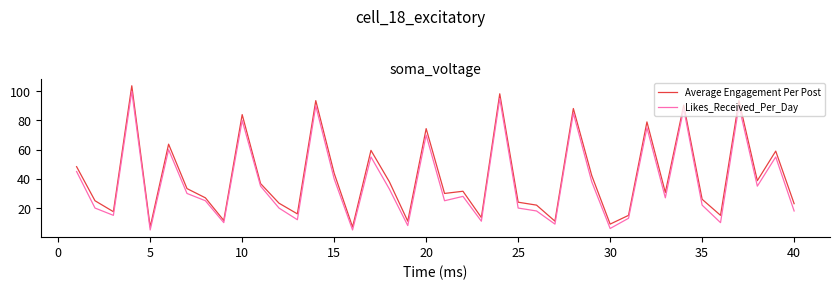

Which series has the widest spread of values?

Average Engagement Per Post